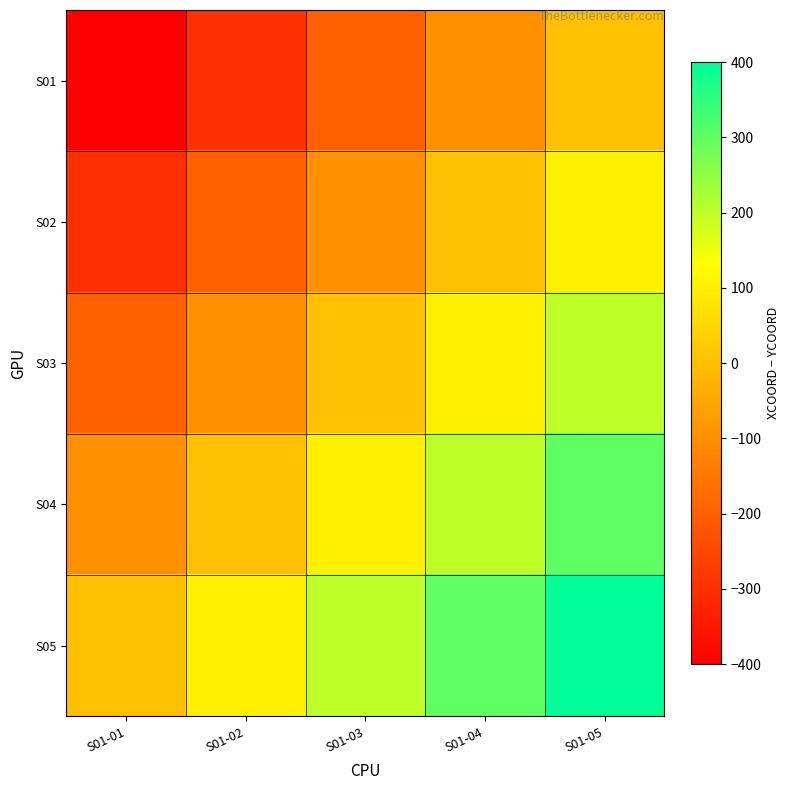

At which category is the sum across all series the highest?

S01-05